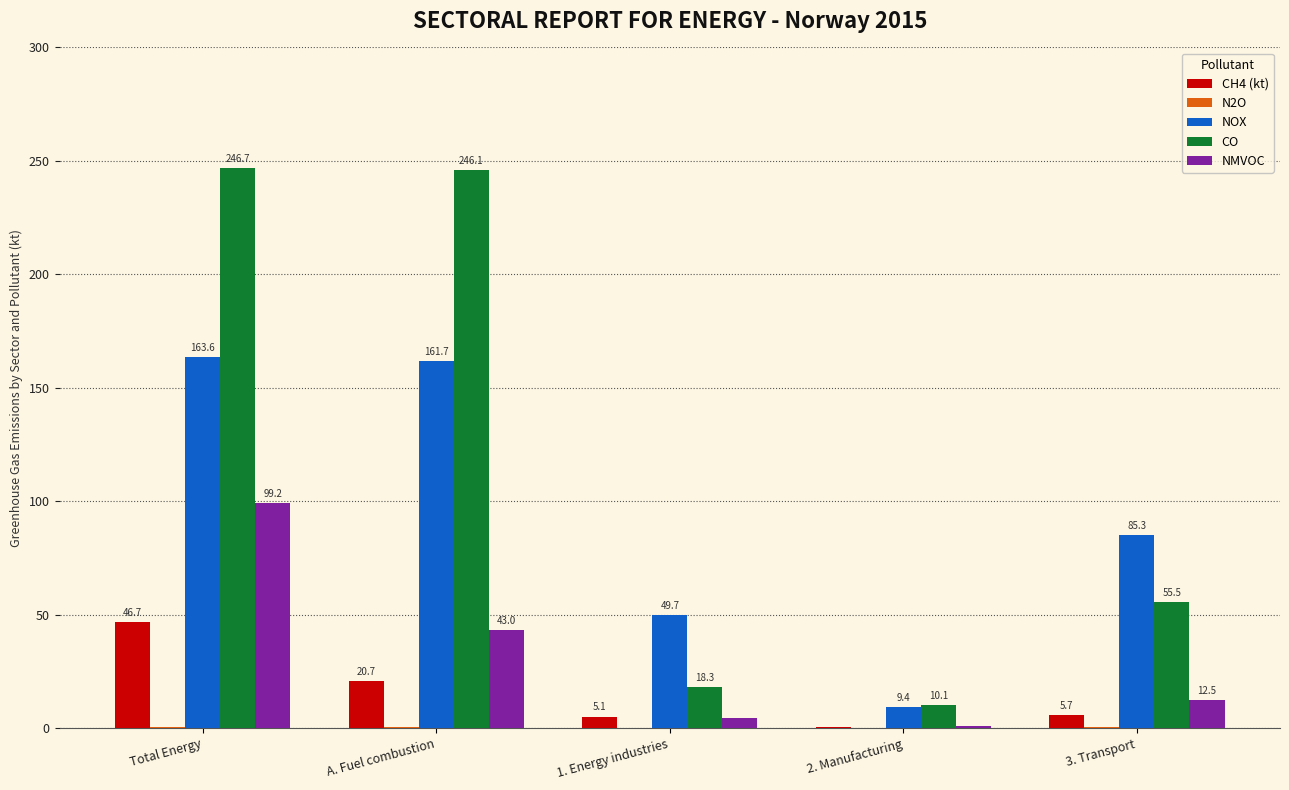

What is the sum of all NOX values?

469.6